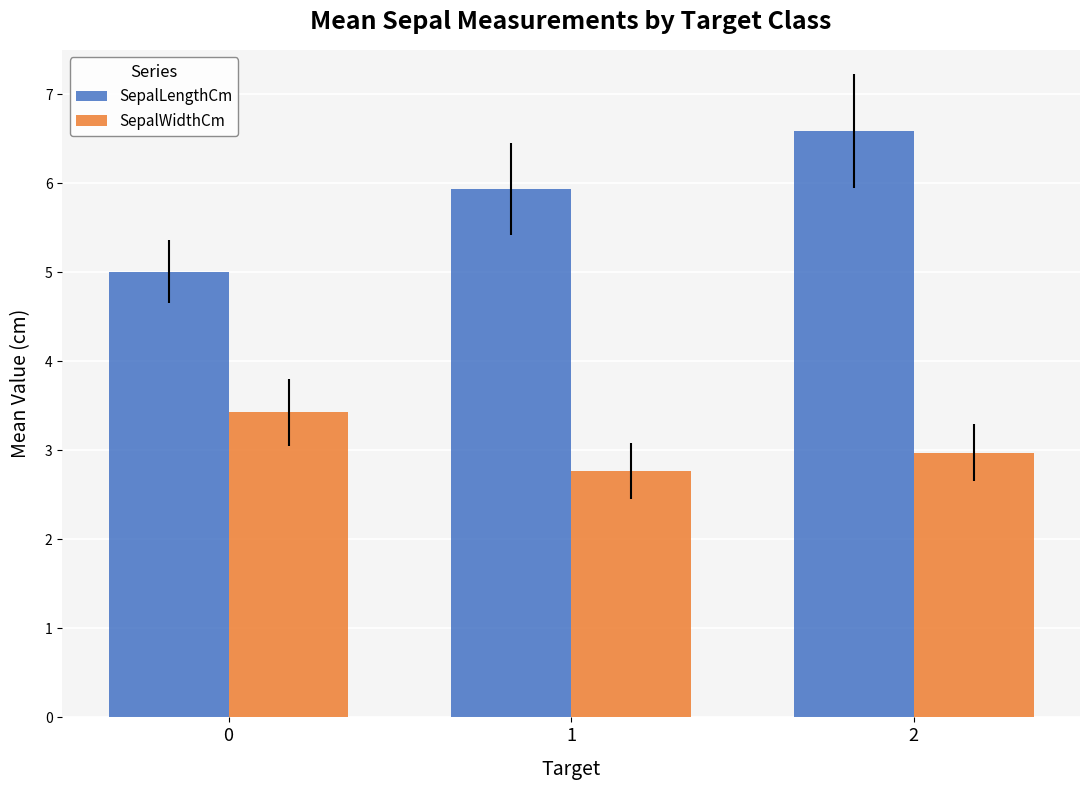

What is the spread (max minus min) of values at 0?

1.6